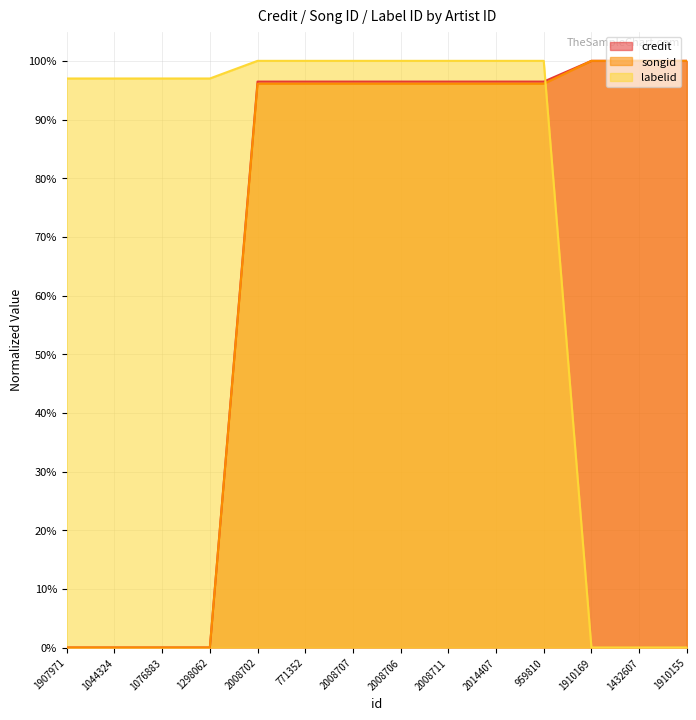

Does the chart display data point markers on the line(s)?

No